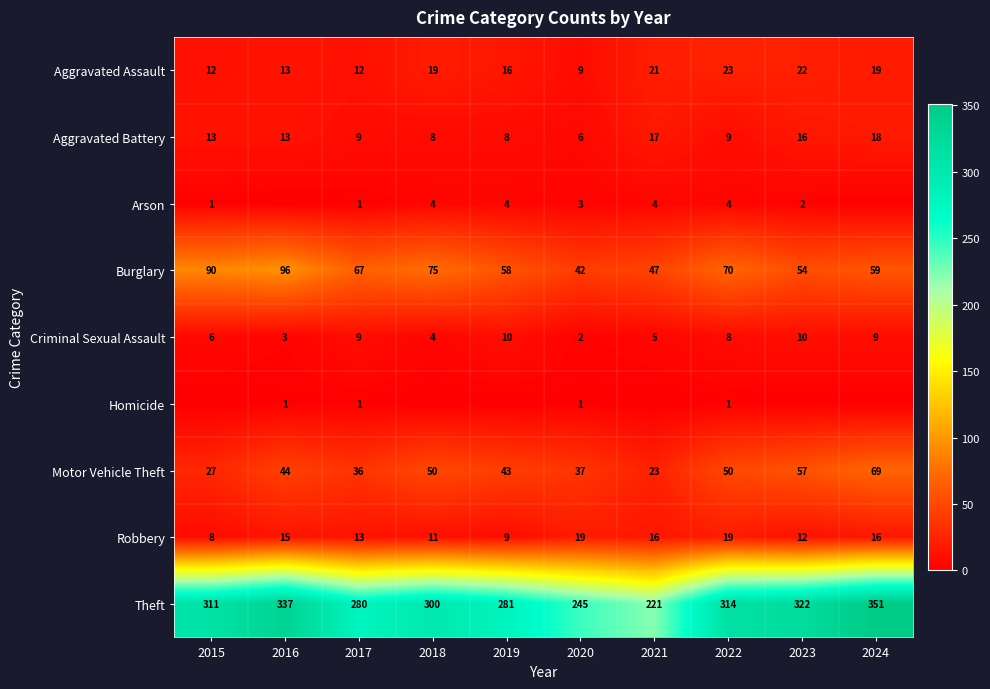

What value does the Aggravated Battery series have at 2021, to the nearest 5?

15